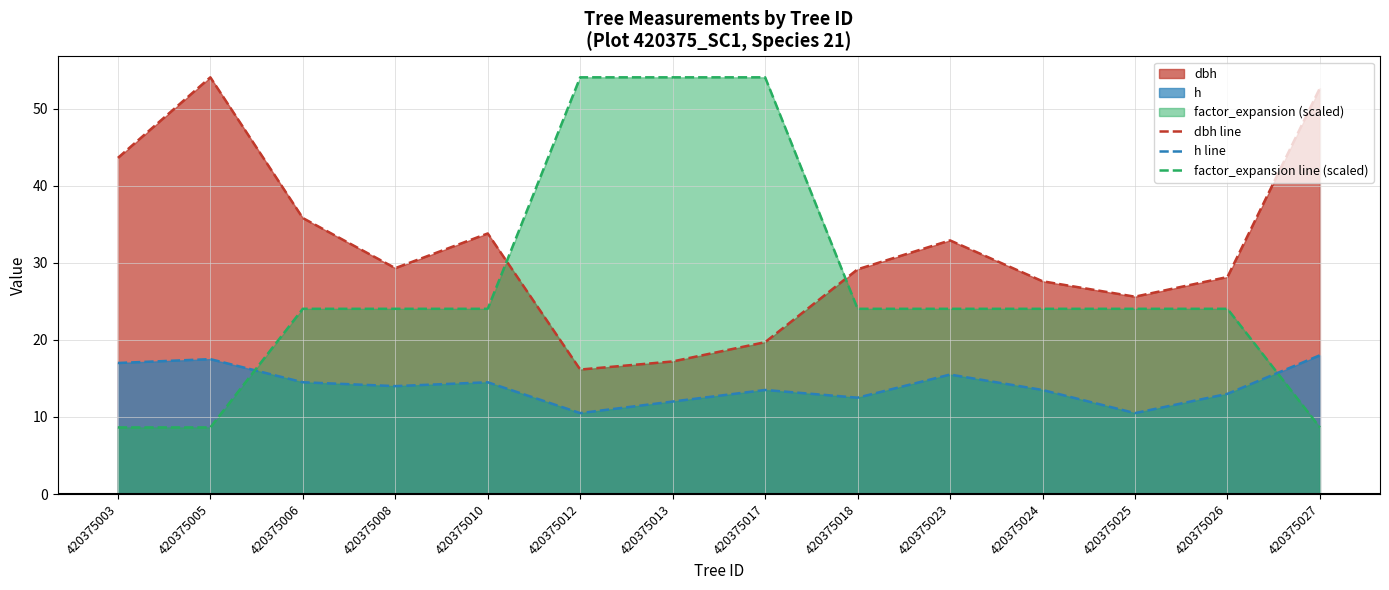

What is the spread (max minus min) of values at 420375025?

15.1